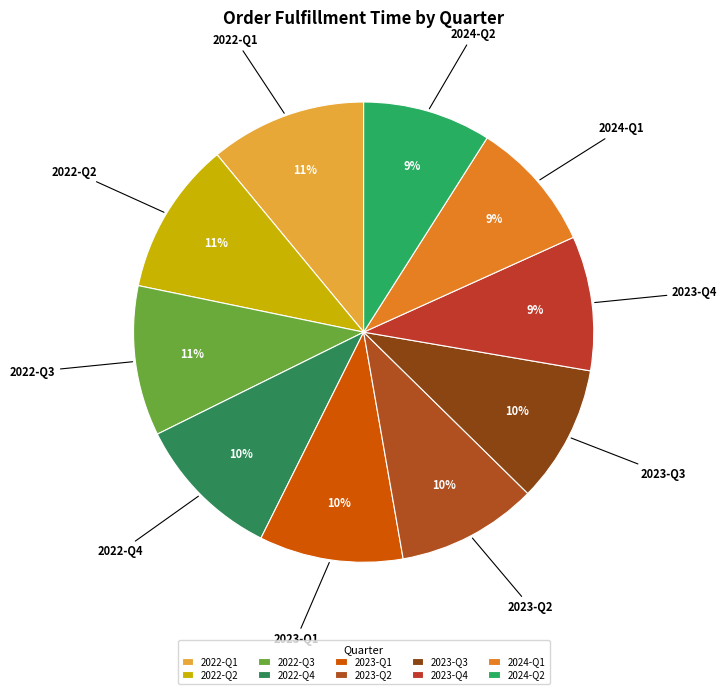

Between 2022-Q4 and 2024-Q1, which is larger?

2022-Q4